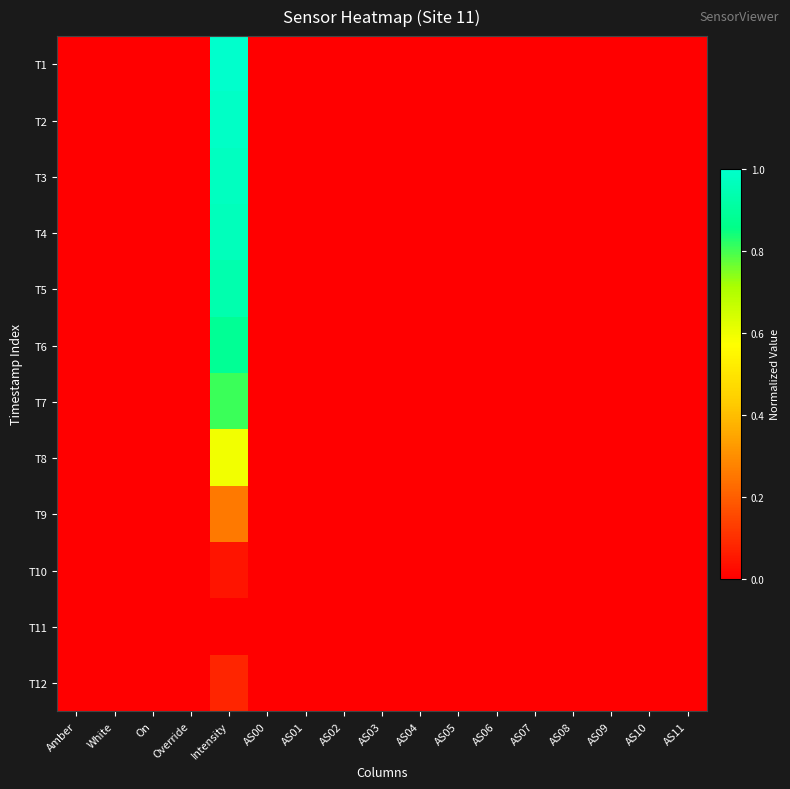

Rank the series by their maximum value, from highest to lowest.

T1, T2, T3, T4, T5, T6, T7, T8, T9, T12, T10, T11